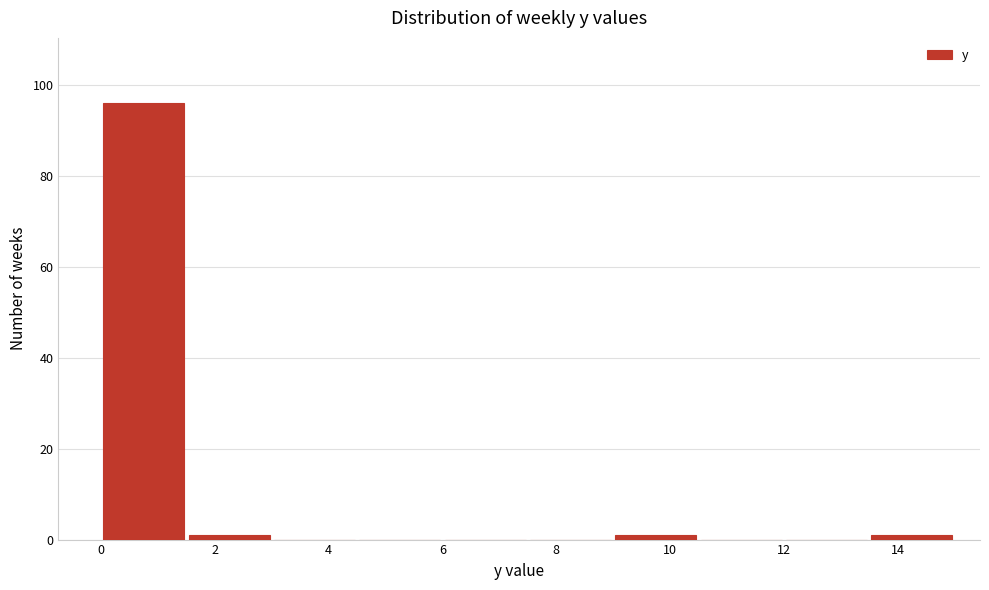

Reading left to right, list every bar in this chart as the range it spans on the x-axis followed by its height. Neither the bar edges nor the heights are printed on the chart, so give them approximately, as read against the axes.

0.0 to 1.5: 96
1.5 to 3.0: under 2
3.0 to 4.5: 0
4.5 to 6.0: 0
6.0 to 7.5: 0
7.5 to 9.0: 0
9.0 to 10.5: under 2
10.5 to 12.0: 0
12.0 to 13.5: 0
13.5 to 15.0: under 2